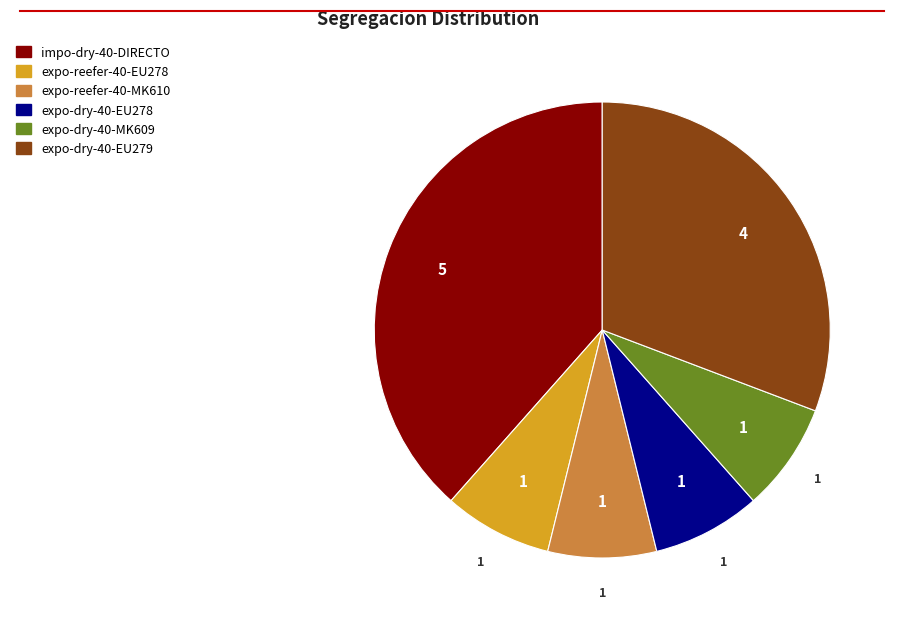

True or false: expo-reefer-40-MK610 accounts for 8% of the total.

True